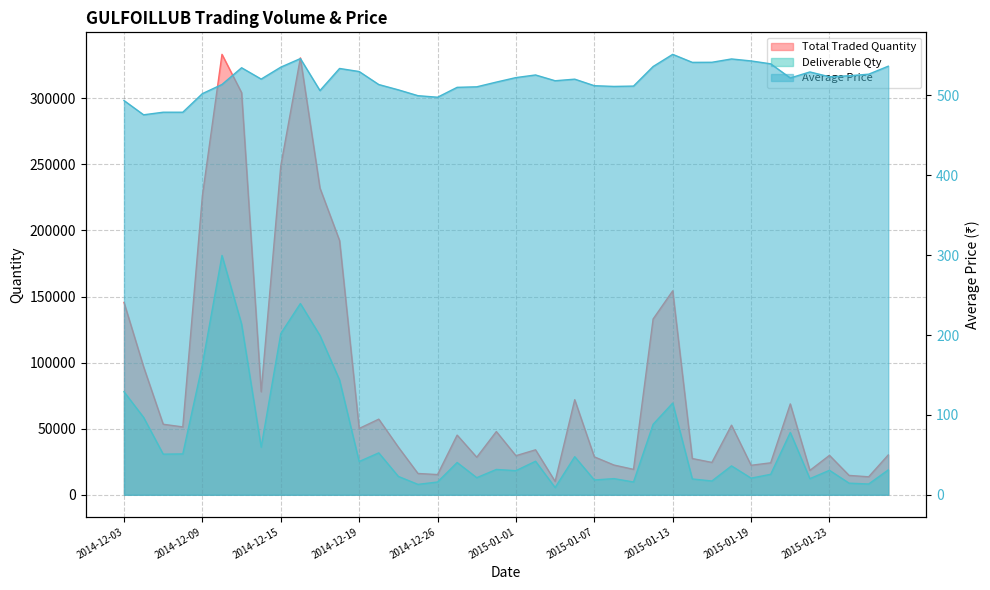

In Total Traded Quantity, how many points are lower than both neighbors (excluding endpoints)?

12